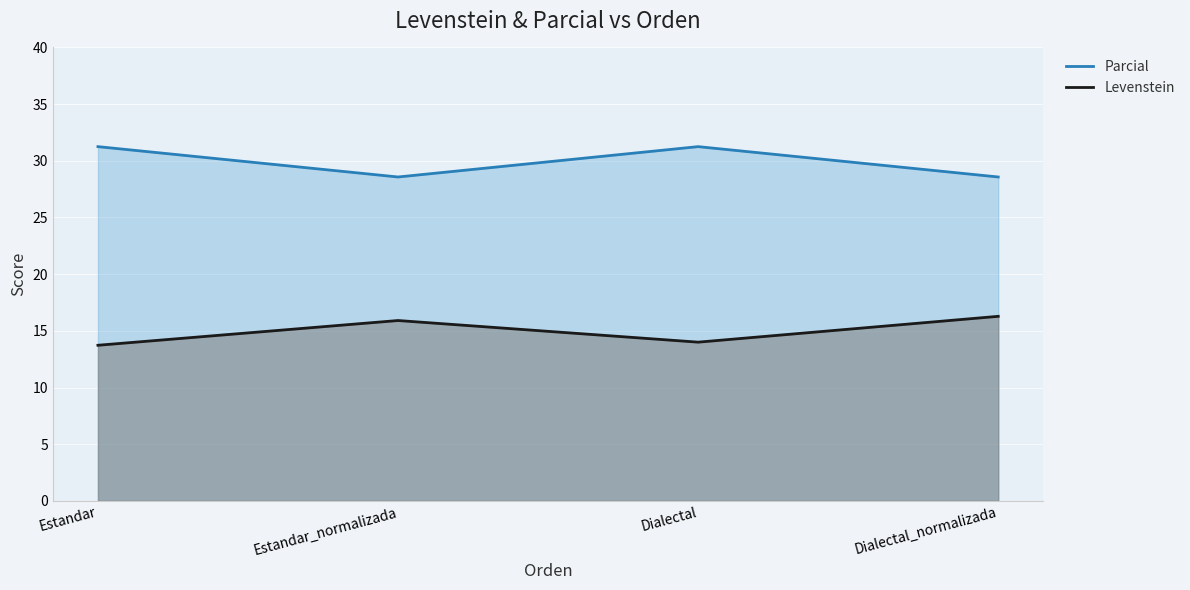

How many lines are shown in the chart?

2